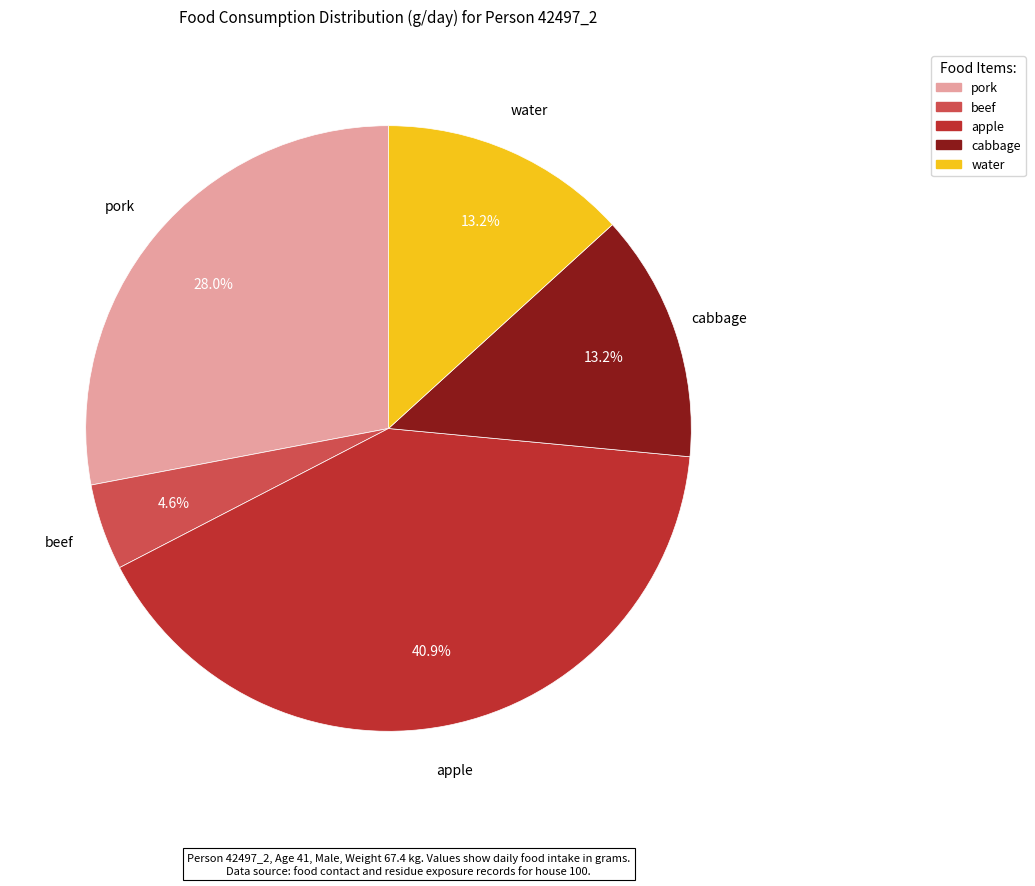

To the nearest percent, what is the difference between the water and pork slice percentages?

15%